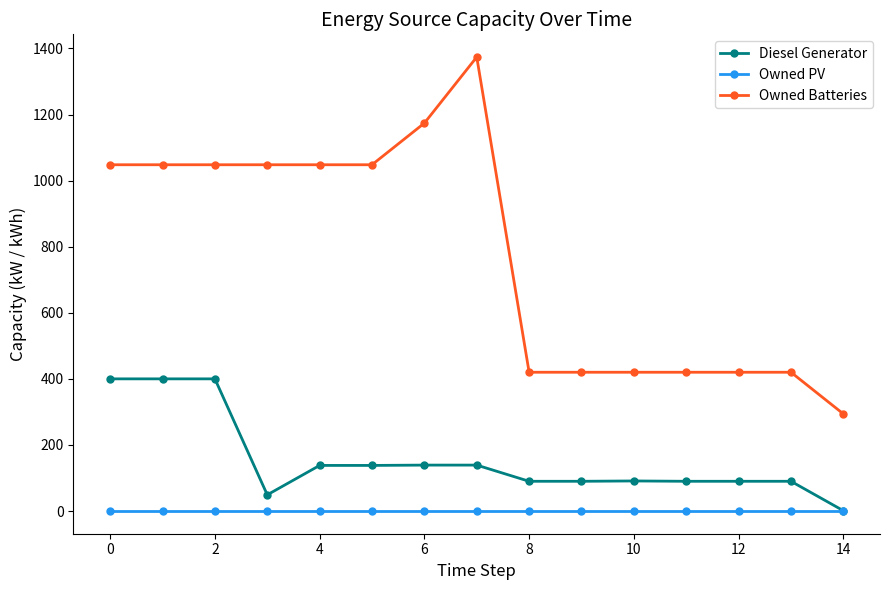

At how many categories does at least one series exceed 28?

15